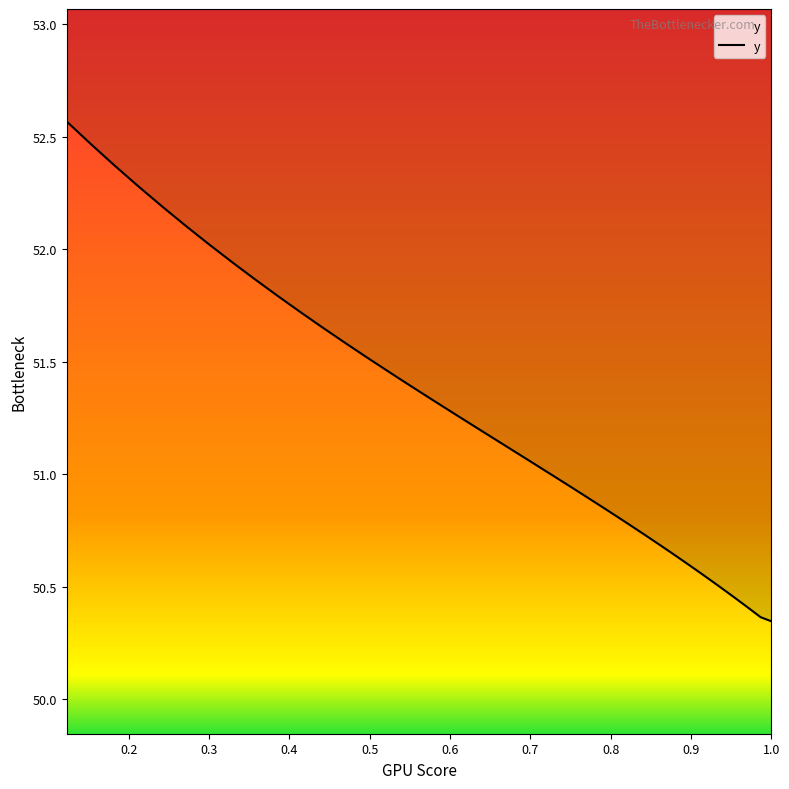

Count the number of values greater than 51.

23